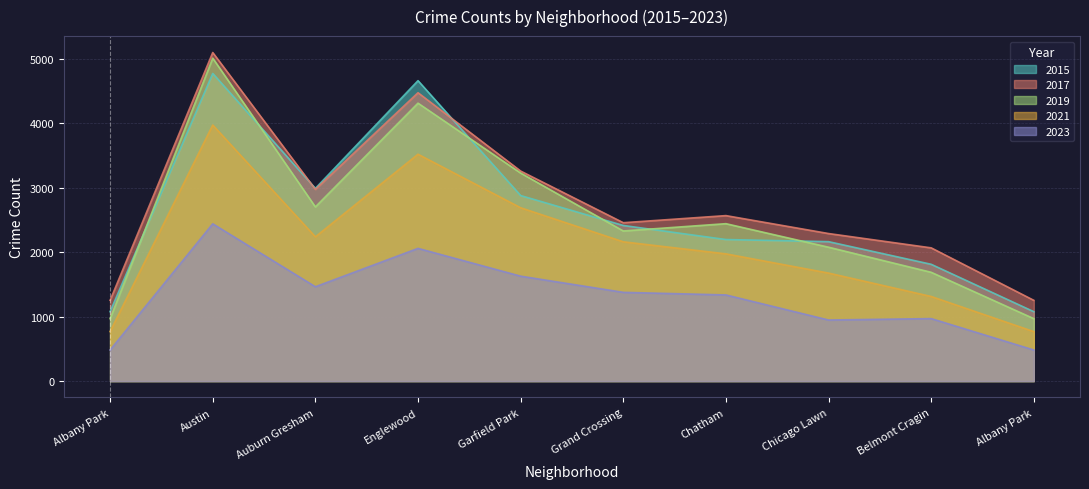

Reading right to left, list all the values displayed in this chart.

2015: 1076	1811	2162	2195	2413	2877	4659	2988	4771	1076
2017: 1252	2066	2288	2566	2456	3257	4472	2973	5095	1252
2019: 968	1687	2076	2441	2328	3226	4310	2701	5008	968
2021: 767	1312	1675	1973	2160	2688	3518	2237	3971	767
2023: 482	969	947	1336	1376	1627	2058	1463	2439	482